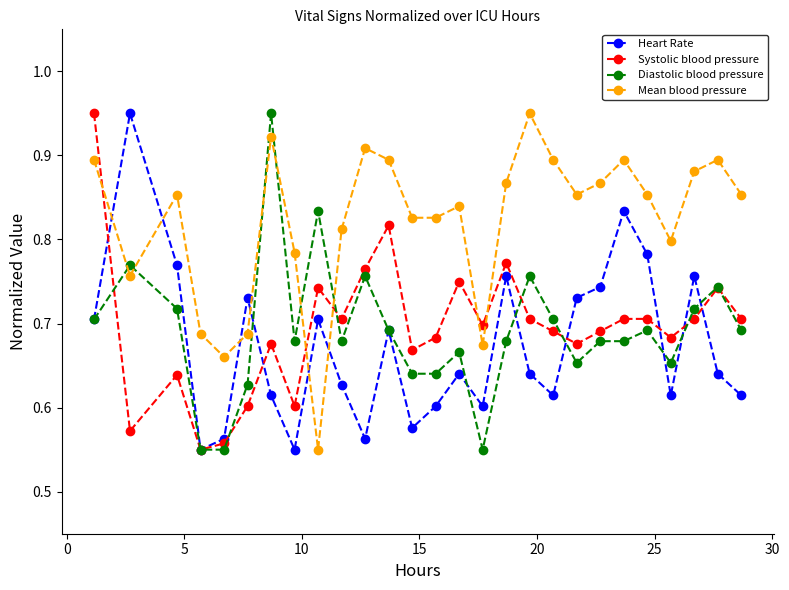

Count the Heart Rate values in the range 0 to 1.

27